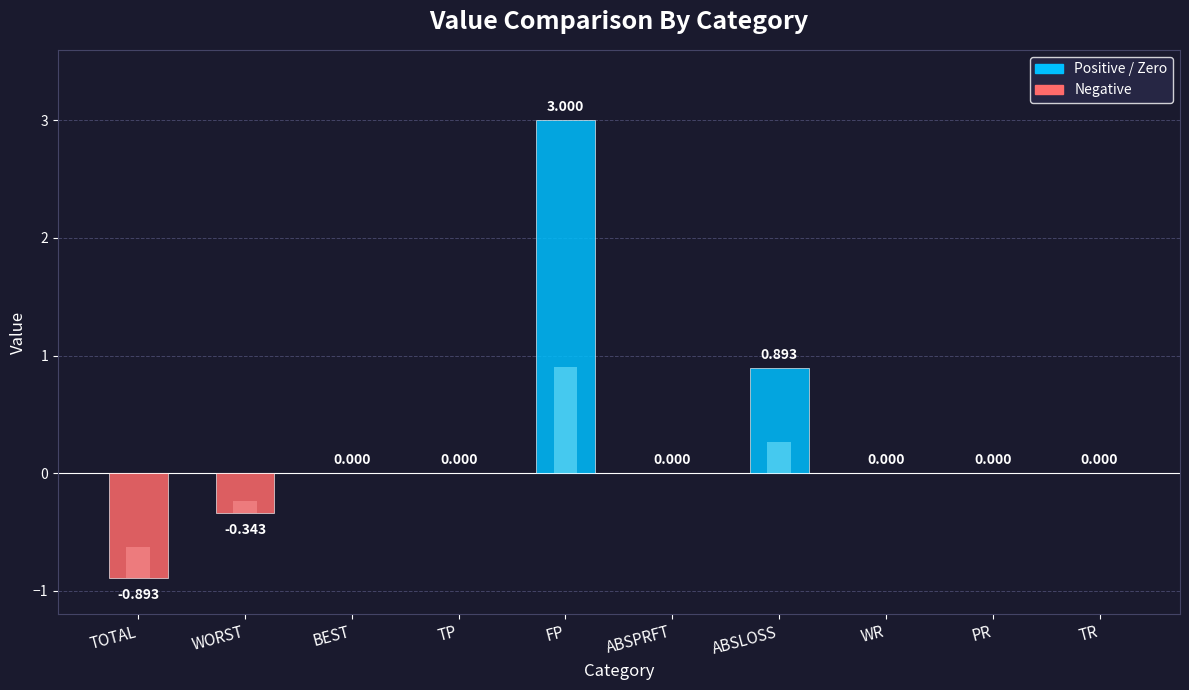

Rank the categories by value from lowest to highest.

TOTAL, WORST, BEST, TP, ABSPRFT, WR, PR, TR, ABSLOSS, FP